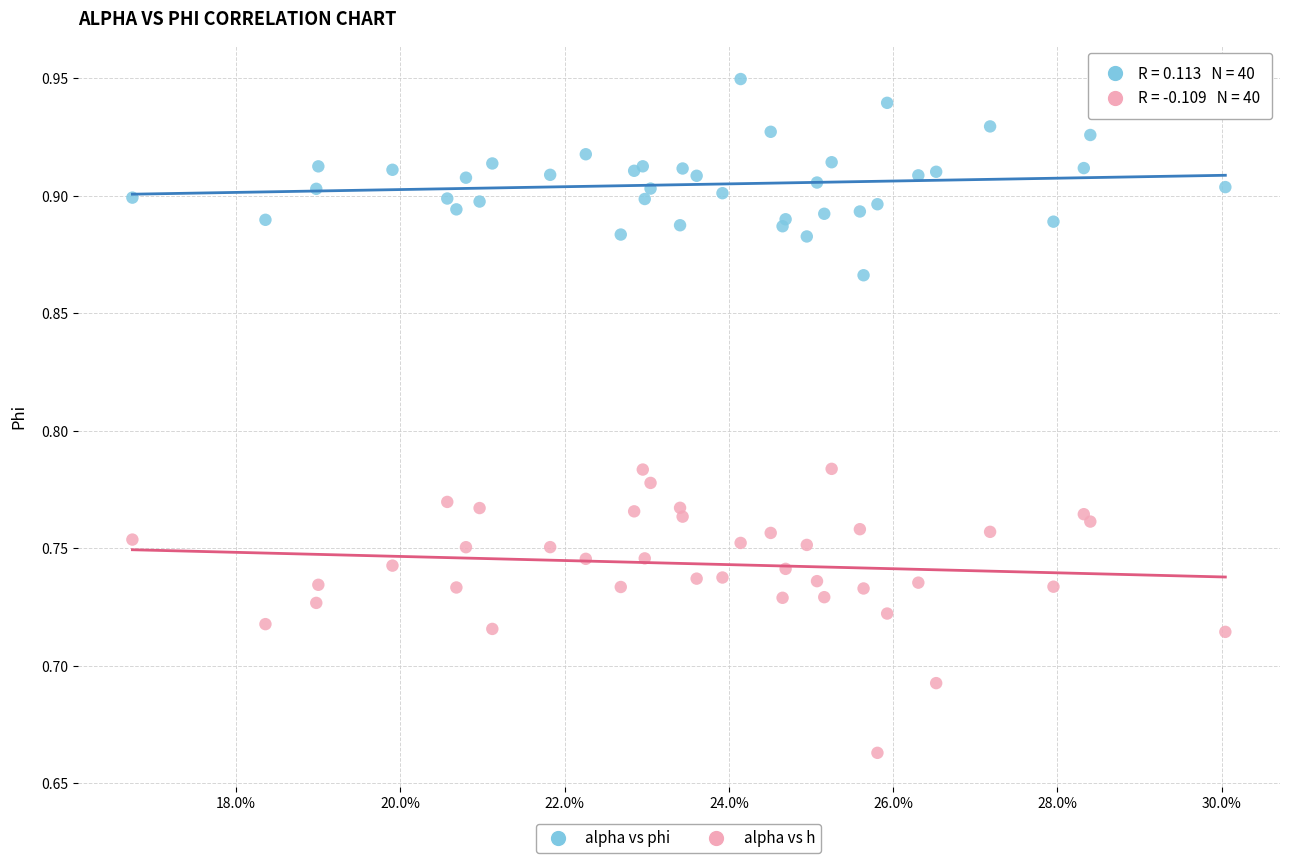

Which series has the largest Y range (max minus min)?

alpha vs h